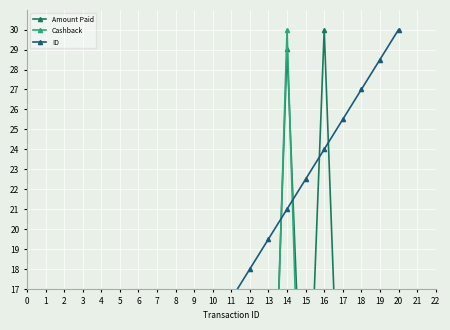

Which has a higher value, 3 or 10?

10